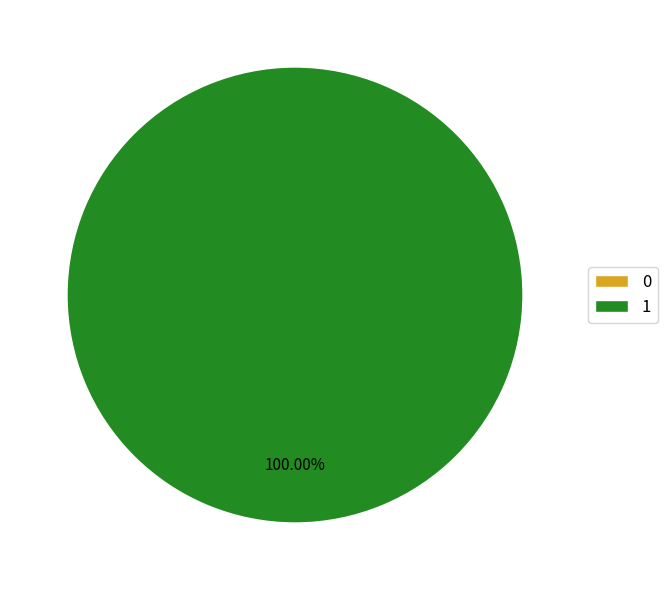

True or false: 1 accounts for 100% of the total.

True